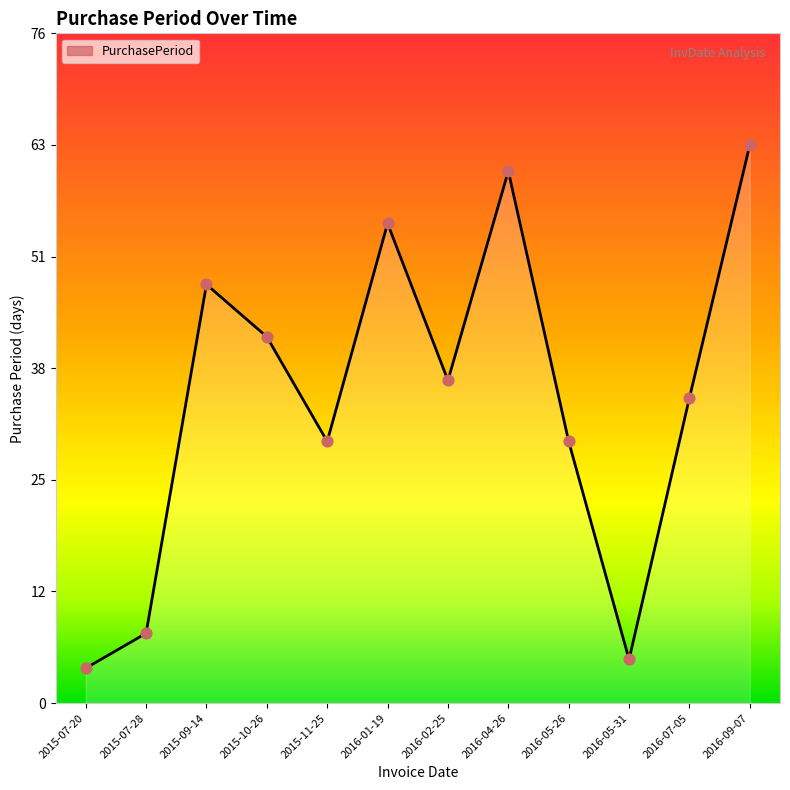

Which has a higher value, 2016-07-05 or 2016-04-26?

2016-04-26